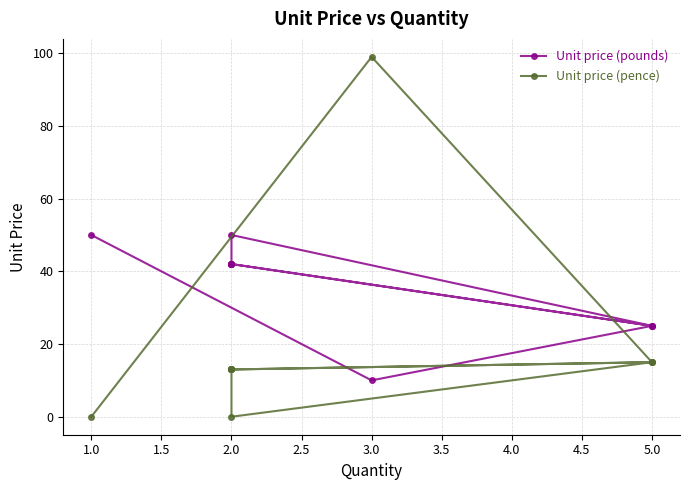

Rank the series by their maximum value, from lowest to highest.

Unit price (pounds), Unit price (pence)